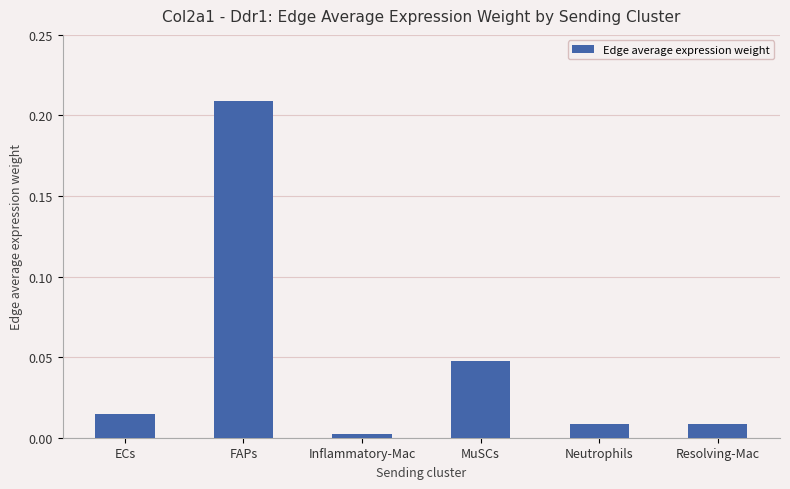

Where is the data nearest to the value 0?

Inflammatory-Mac